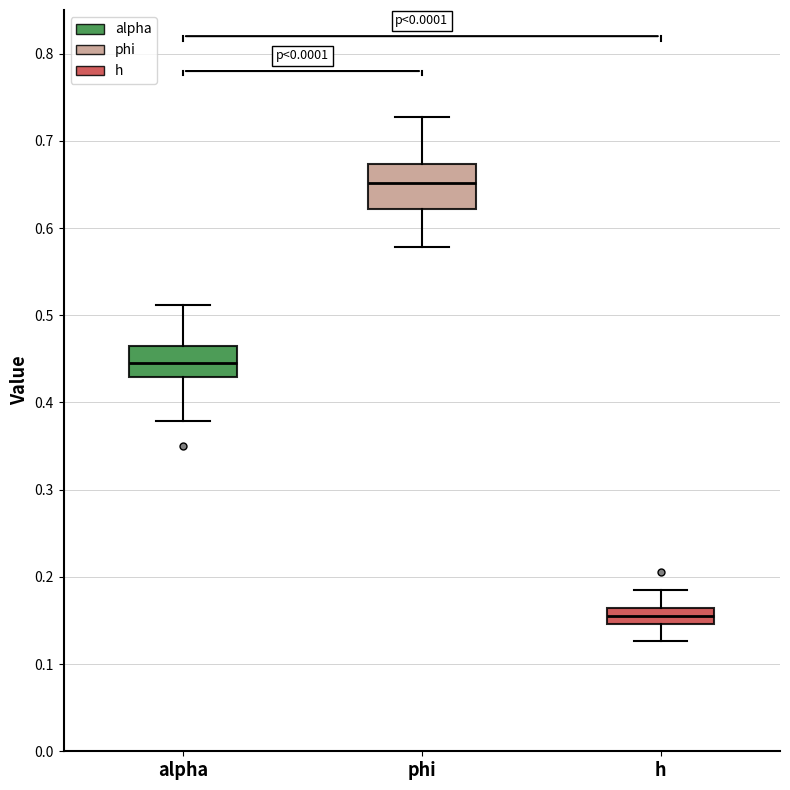

Comparing the boxes themselves (not the whiskers), which one is the tallest?

phi